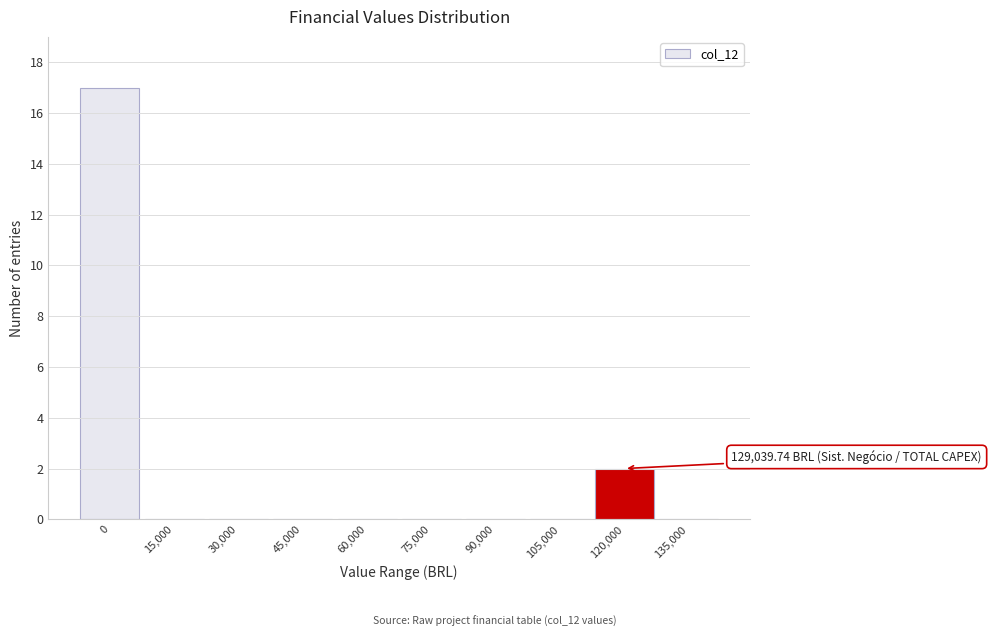

Reading left to right, list all the values displayed in this chart.

0=17	15,000=0	30,000=0	45,000=0	60,000=0	75,000=0	90,000=0	105,000=0	120,000=2	135,000=0